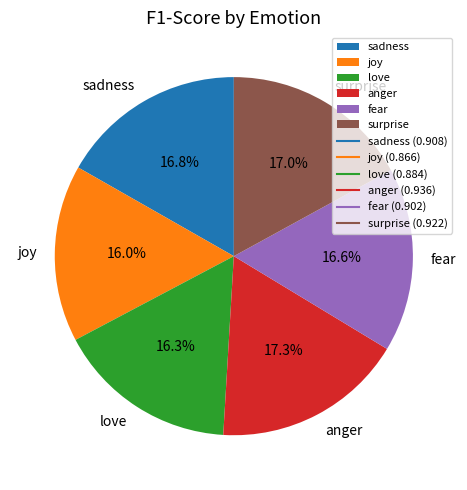

Is there any slice that represents more than half of the pie?

No